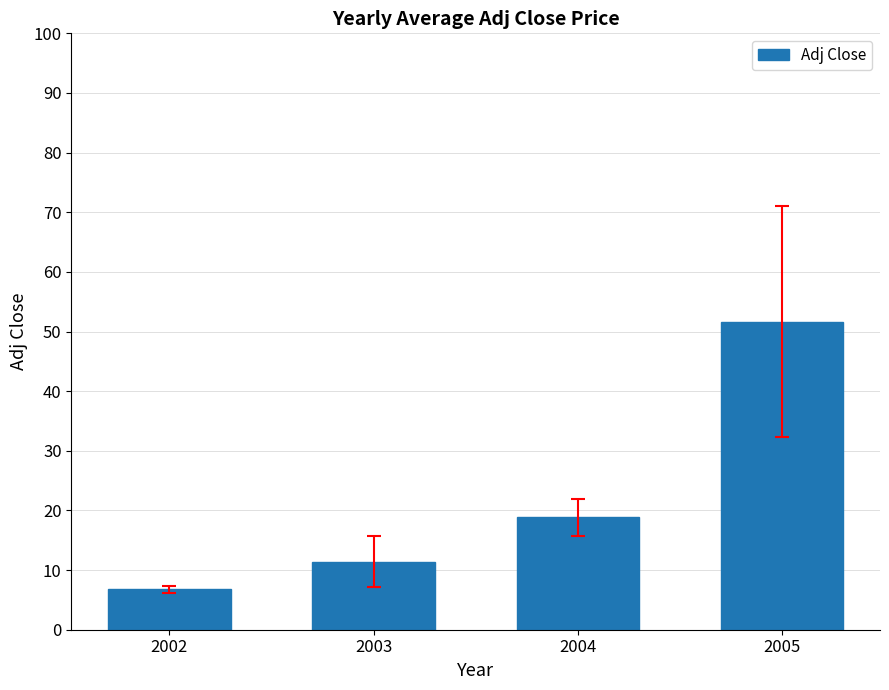

Approximately how many times larger is the value at 2003 compared to 2005?

0.2